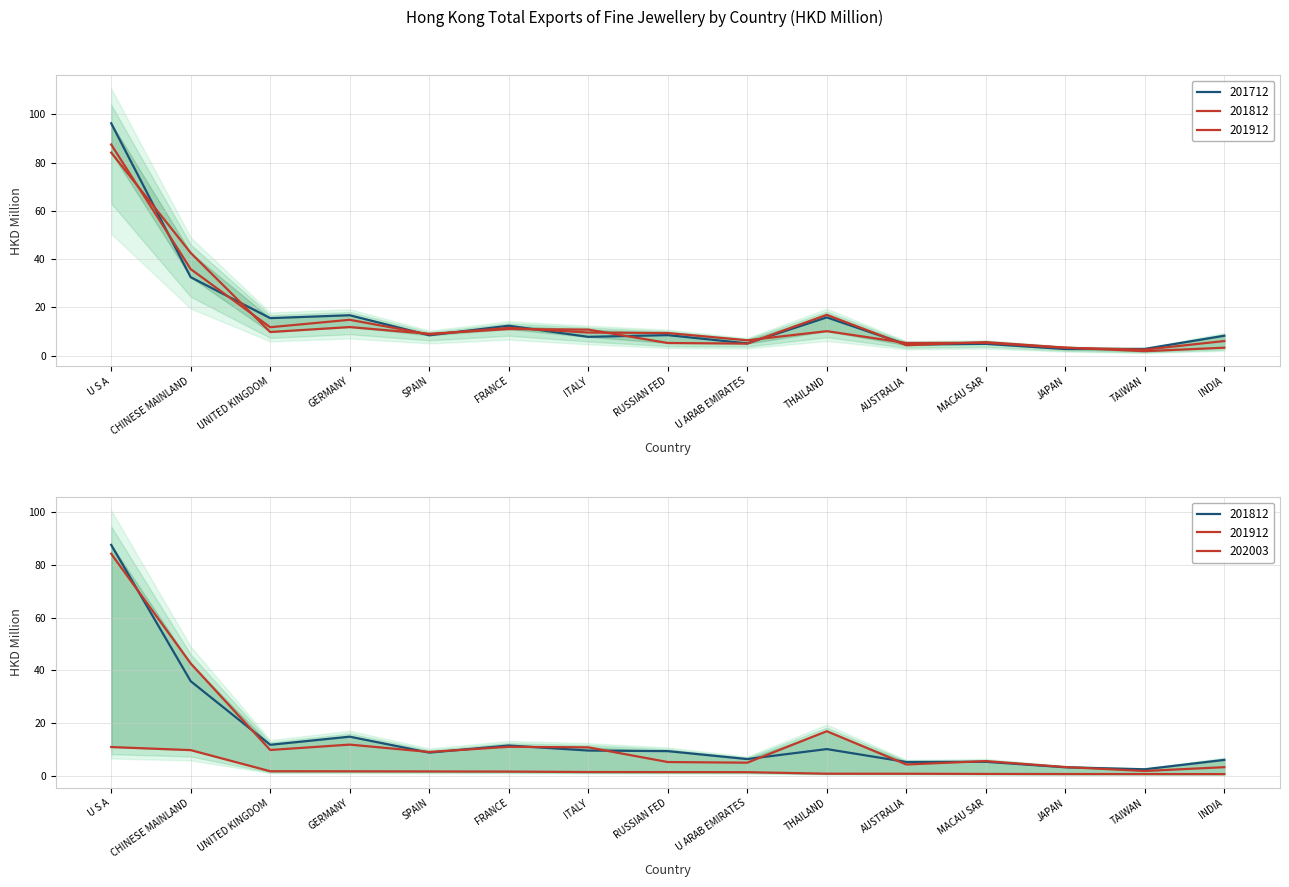

Is this an area chart (filled region under the line)?

No